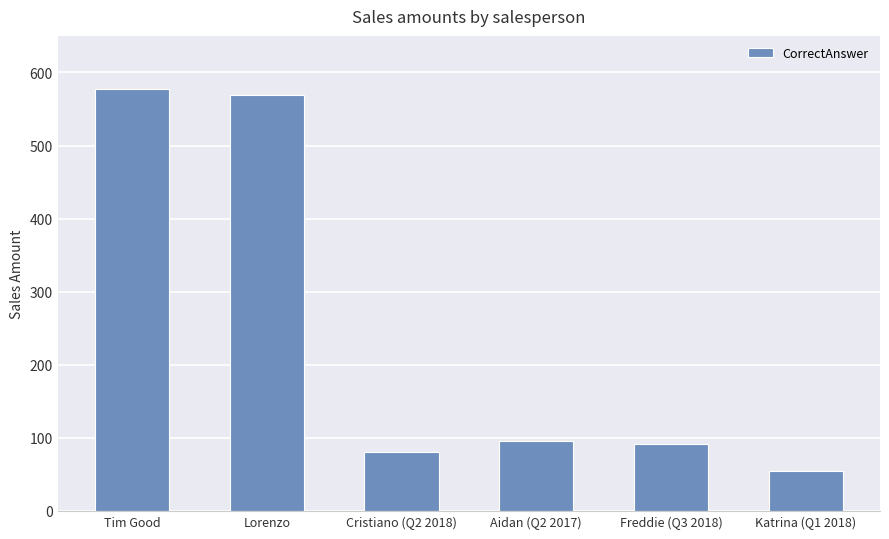

Is it true that the value at Lorenzo is 230?

False